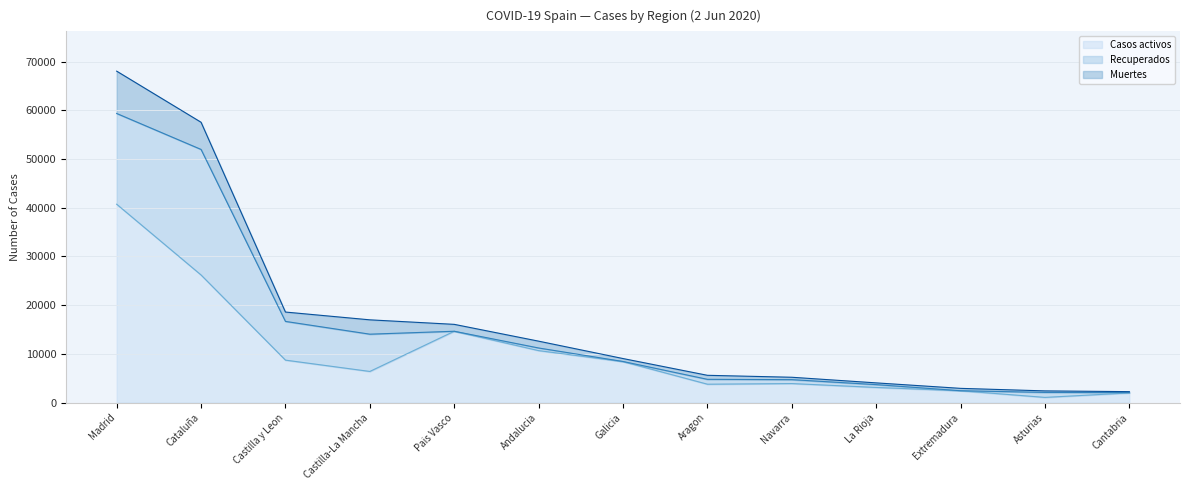

Which series has the largest total across all categories?

Casos activos